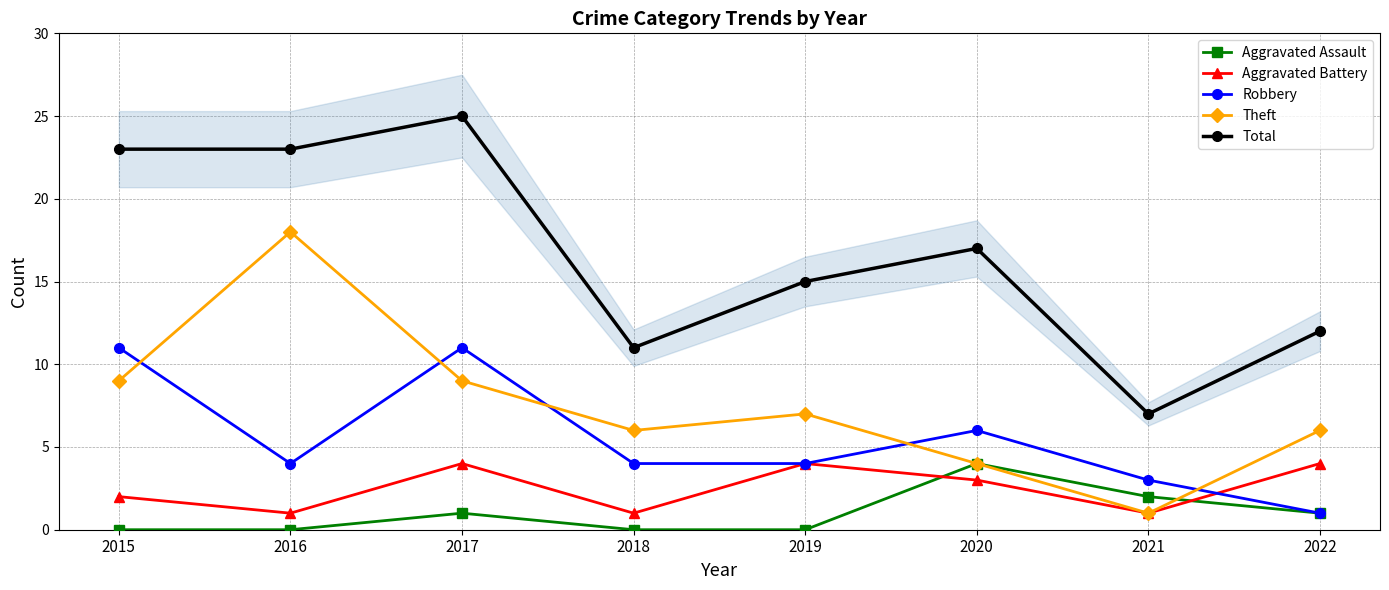

What is the difference between the Aggravated Battery values at 2017 and 2016?

3